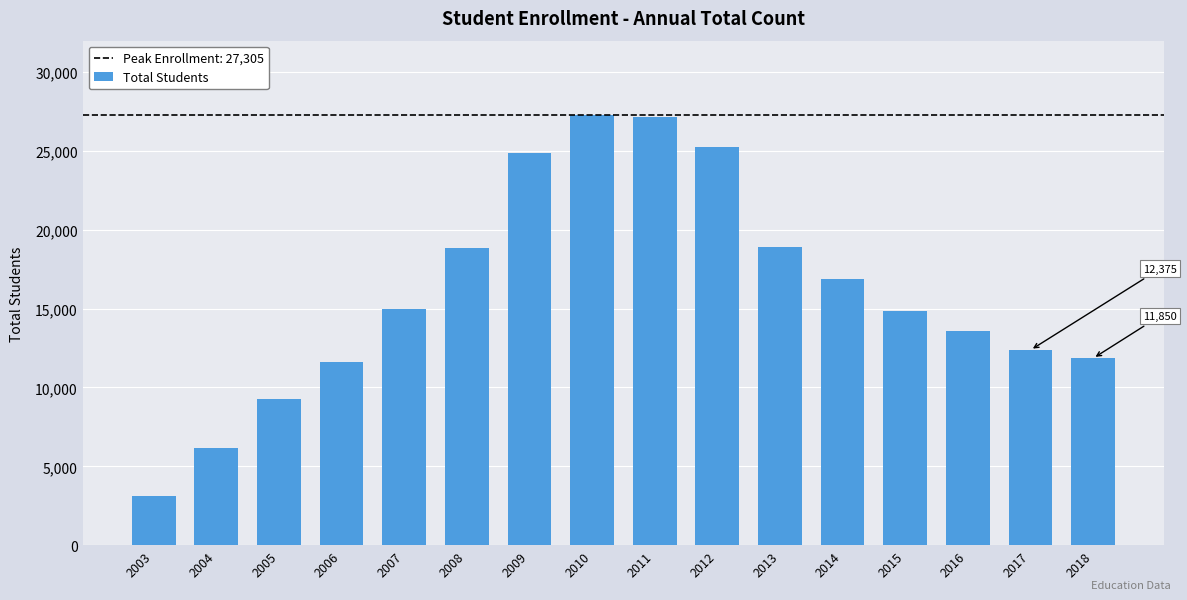

What is the difference between the second highest and minimum values?

24005